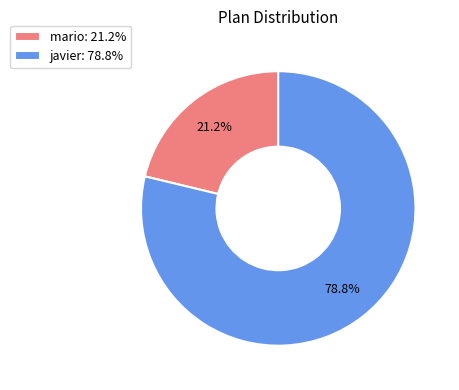

True or false: mario accounts for 21% of the total.

True